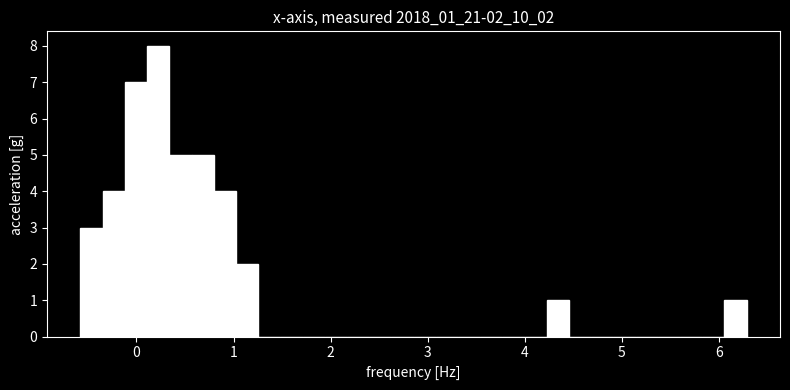

Read against the x-axis, roughly where is the centre of the tallest bar?

0.2